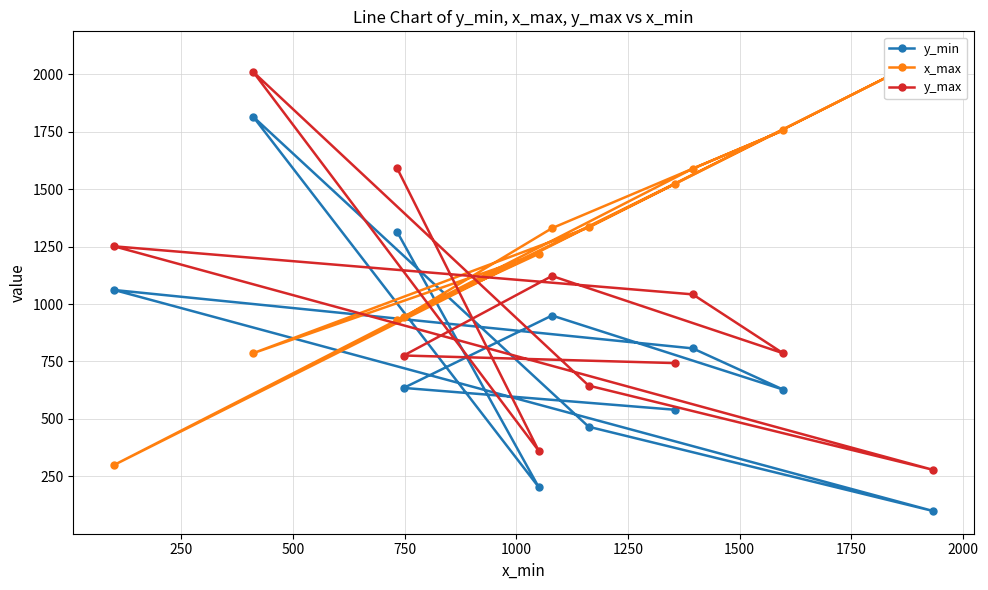

What is the highest value of the y_min series?

1815